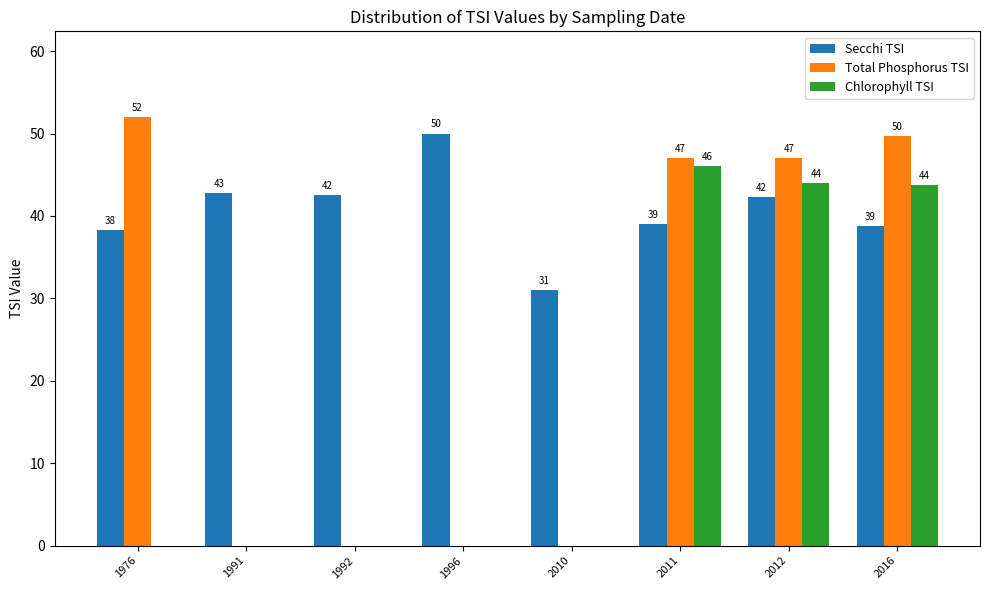

How many groups of bars are there?

8